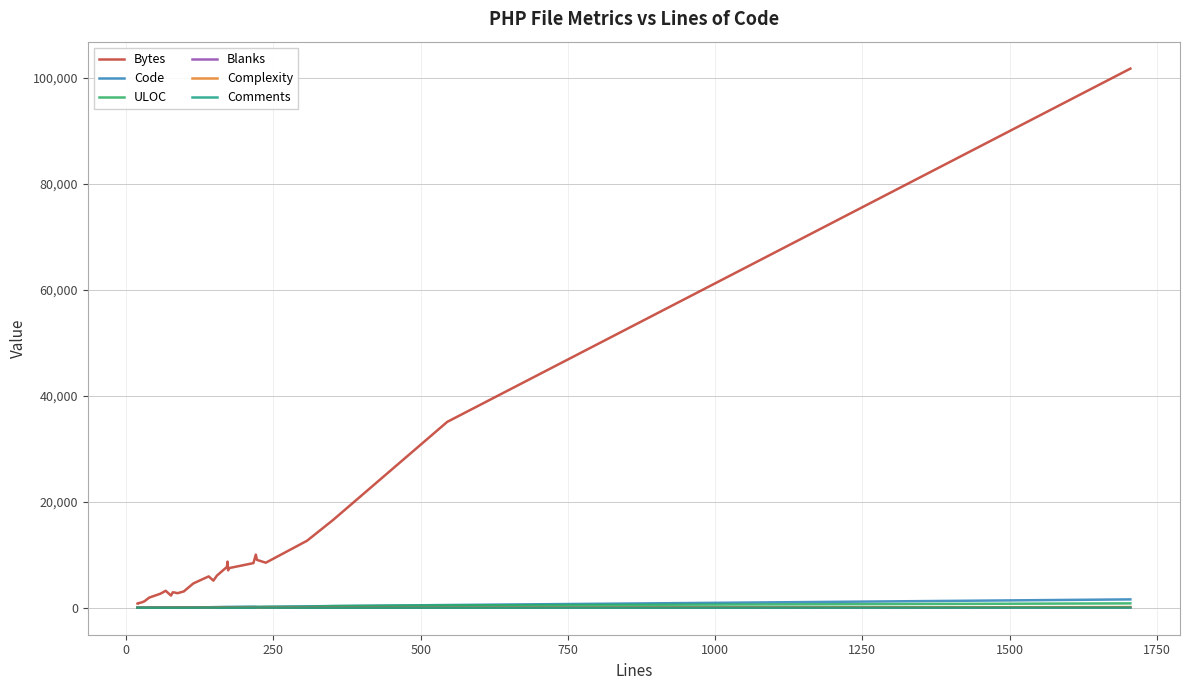

The value of Code at 1000 is 9. True or false?

False